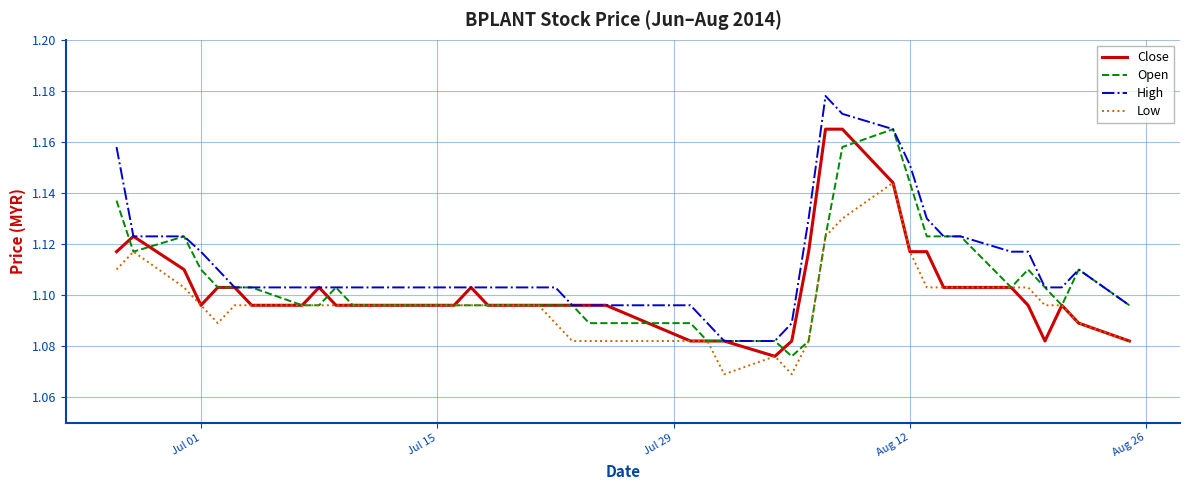

True or false: High and Low cross at least once.

False